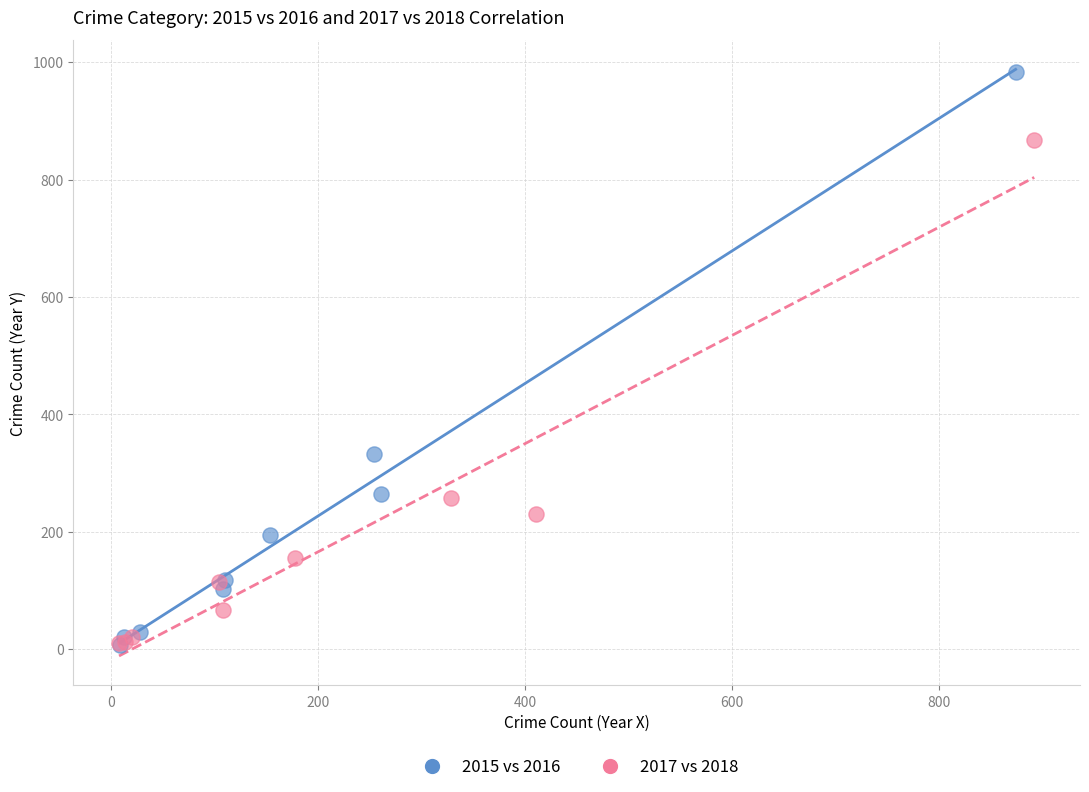

Which series has the widest spread of Y values?

2015 vs 2016